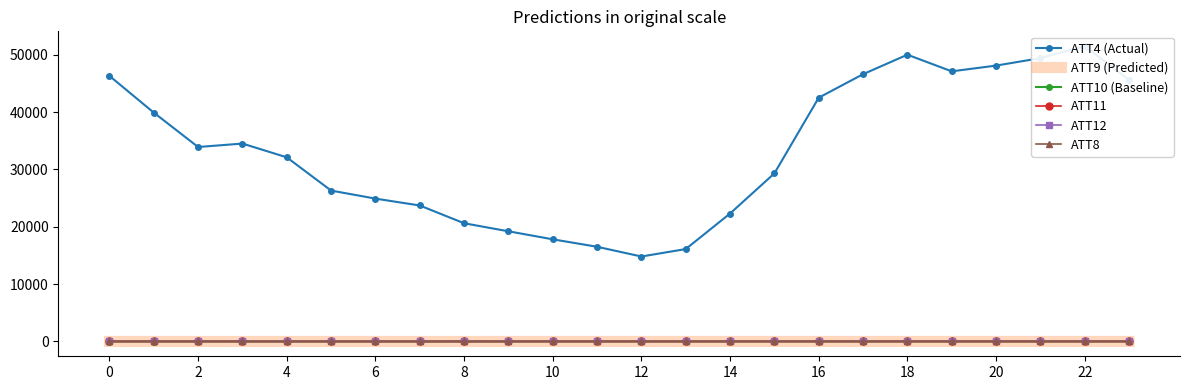

In ATT8, how many points are higher than both neighbors (excluding endpoints)?

6